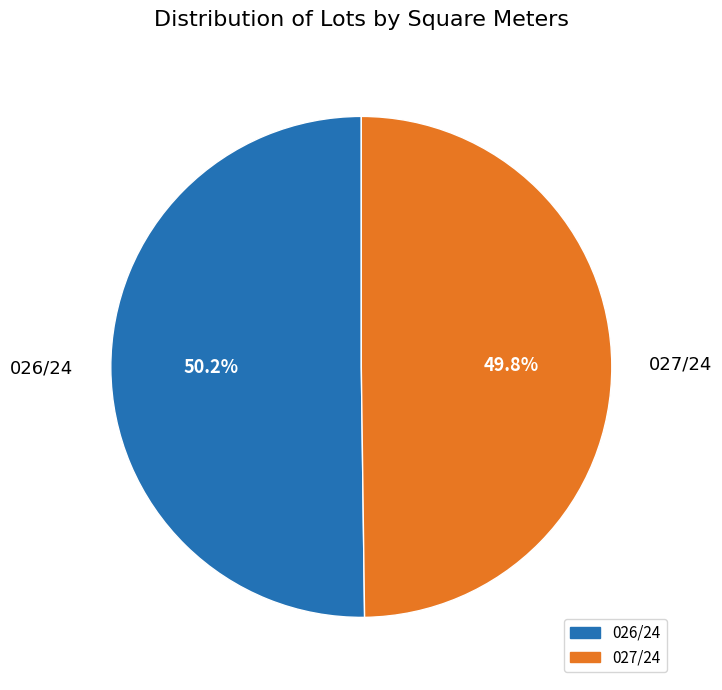

What percentage is the 026/24 slice, to the nearest percent?

50%